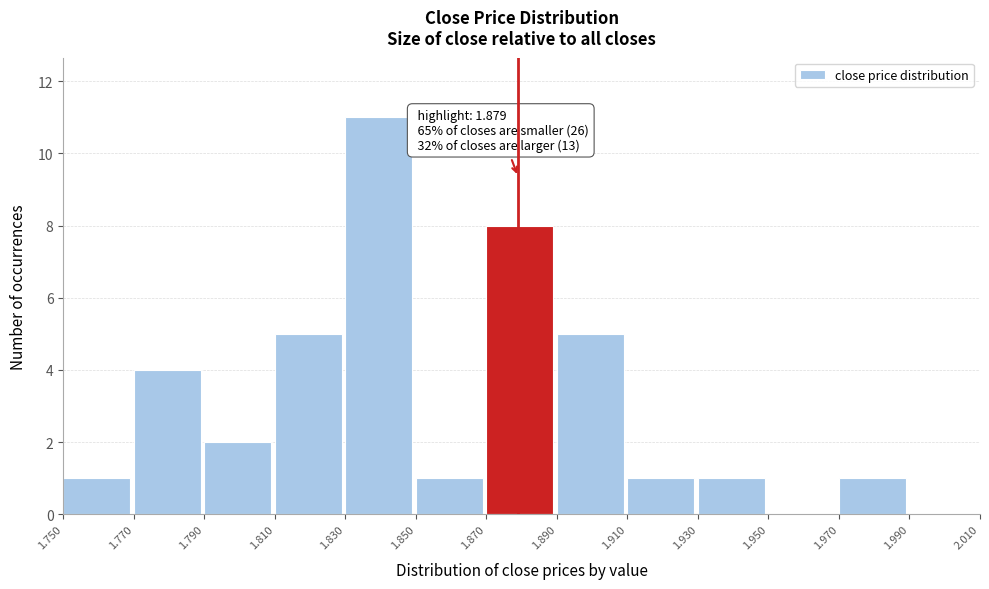

Over which range of the x-axis is the bar tallest?

1.830 to 1.850